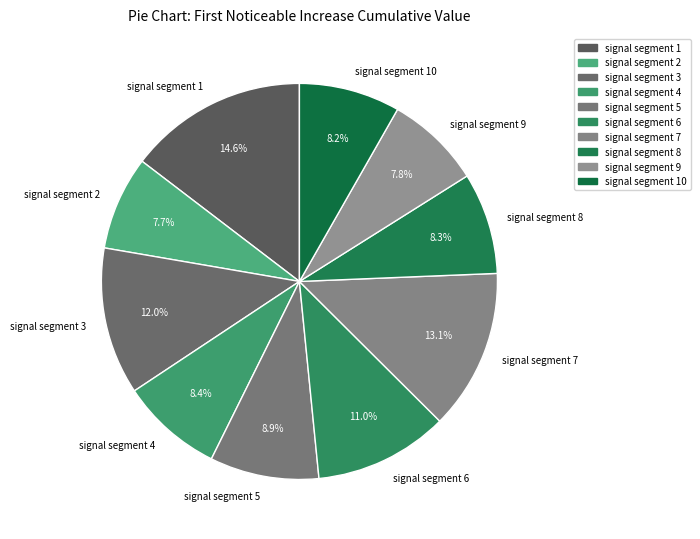

Count the number of slices in the pie.

10